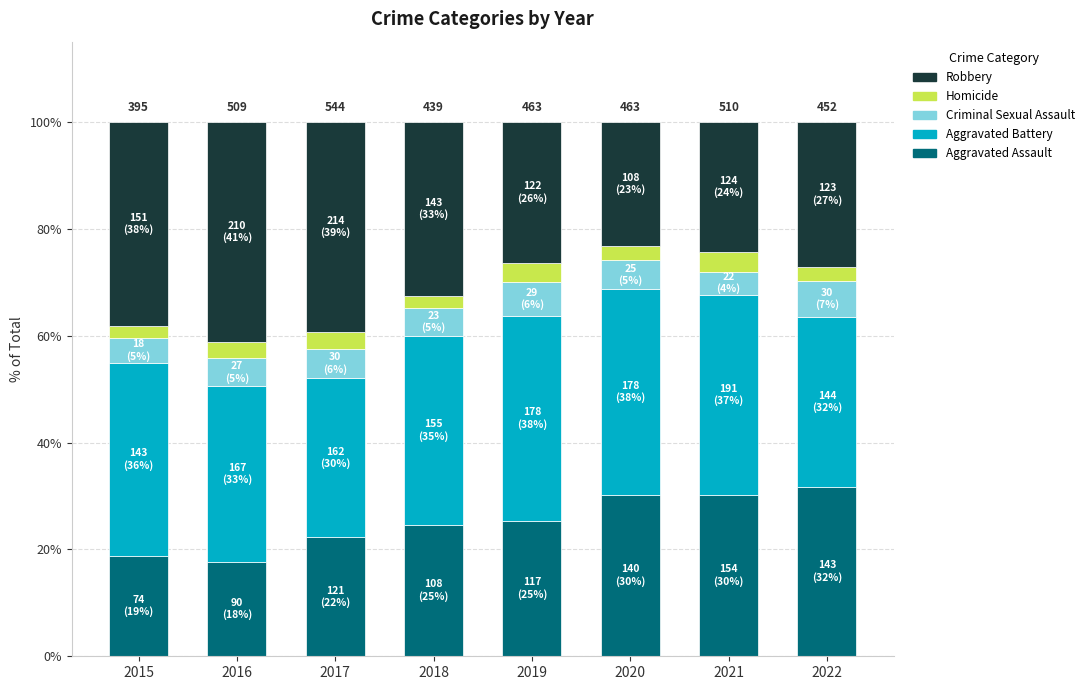

What is the maximum value for Aggravated Assault?

31.6